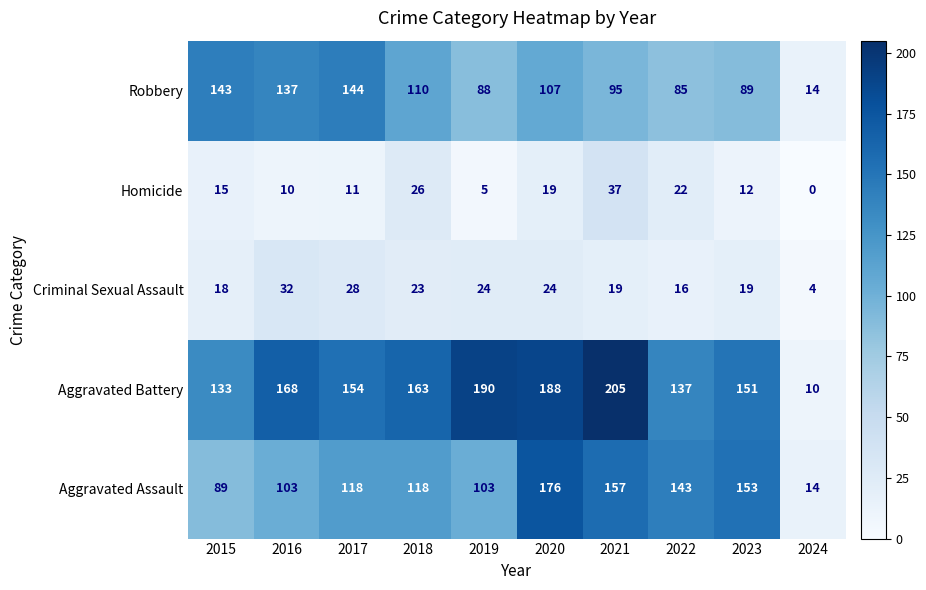

At which category is the sum across all series the highest?

2020